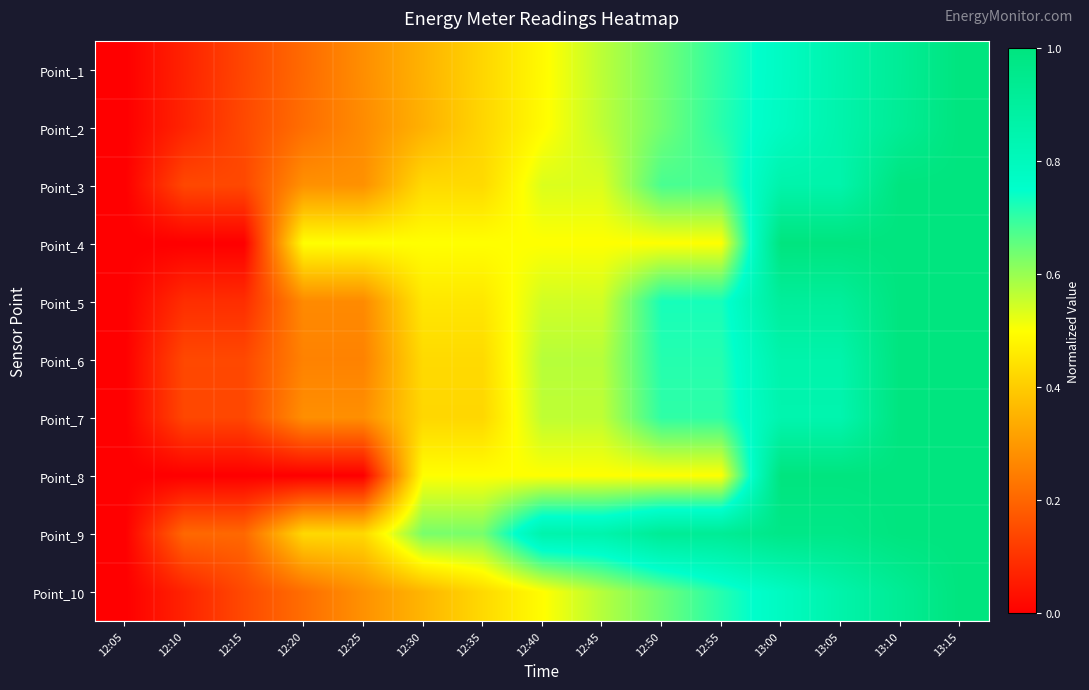

What is the total value across all series at 12:20?

2.7